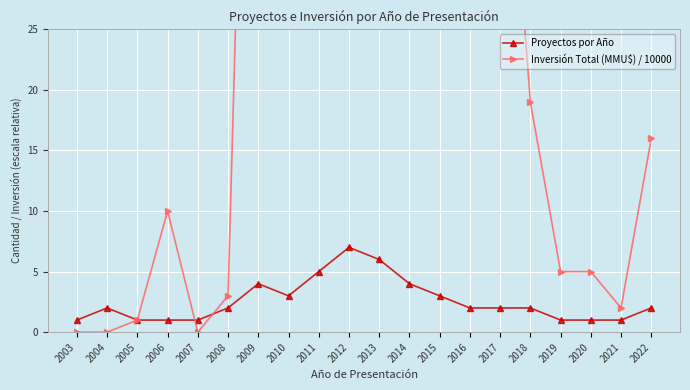

At which category does Inversión Total (MMU$) / 10000 reach its first local valley?

2007